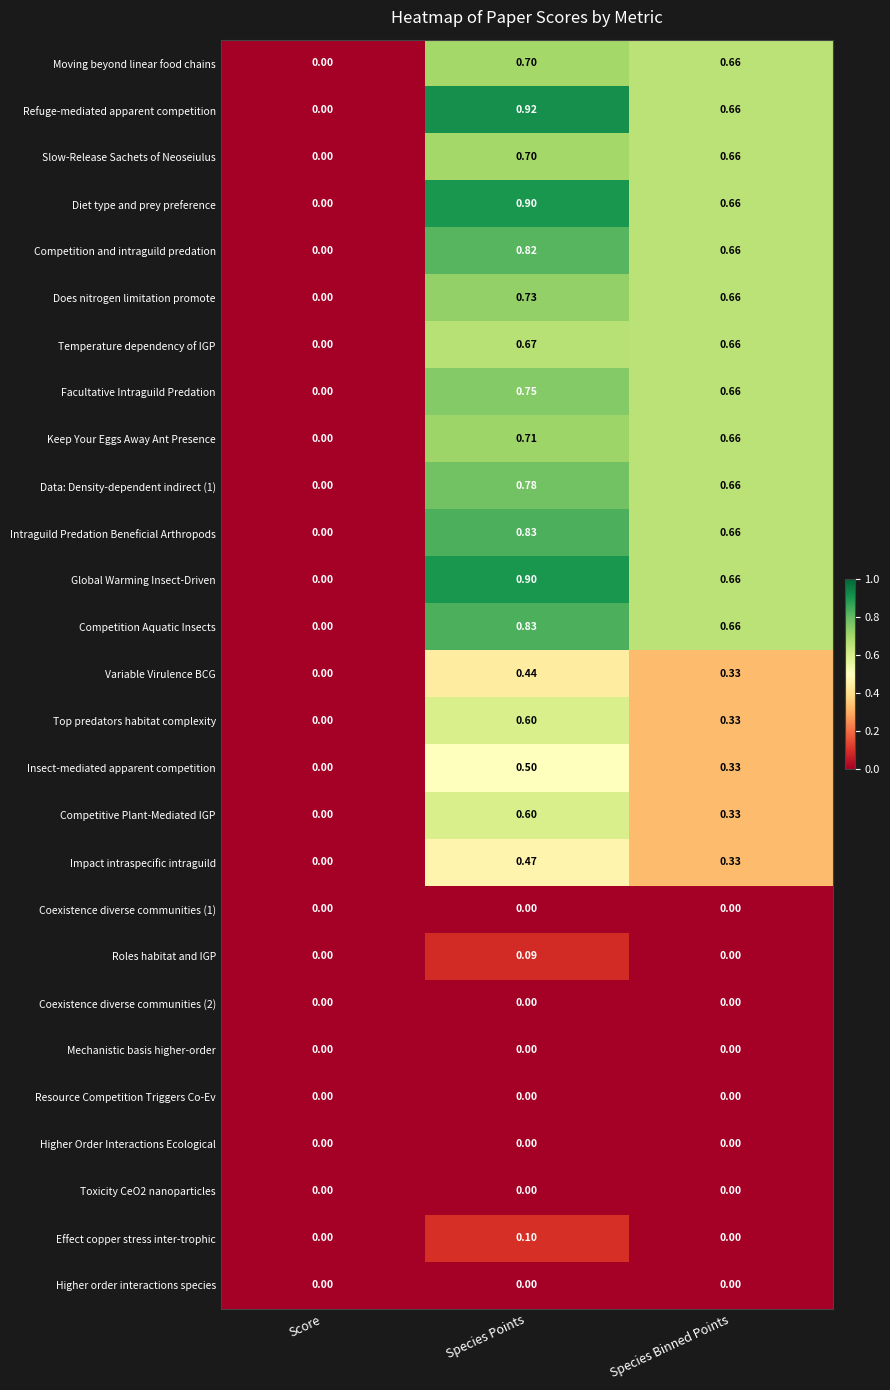

At which category is the sum across all series the highest?

Species Points